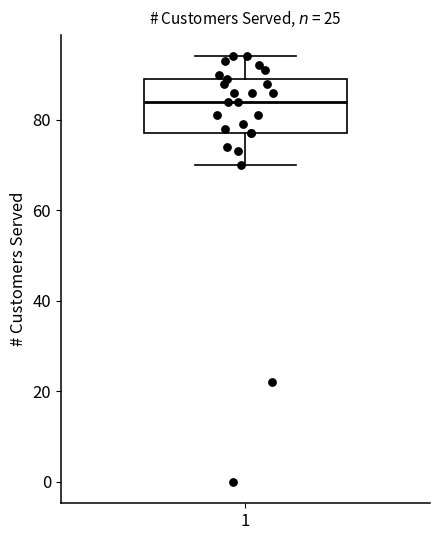

Read this box plot against the y-axis: the position of the median line, the range covered by the box, and the ends of both whiskers. The values are not printed on the chart, so give them approximately, as read against the axis.

median 84, box 78 to 90, whiskers 70 to 94